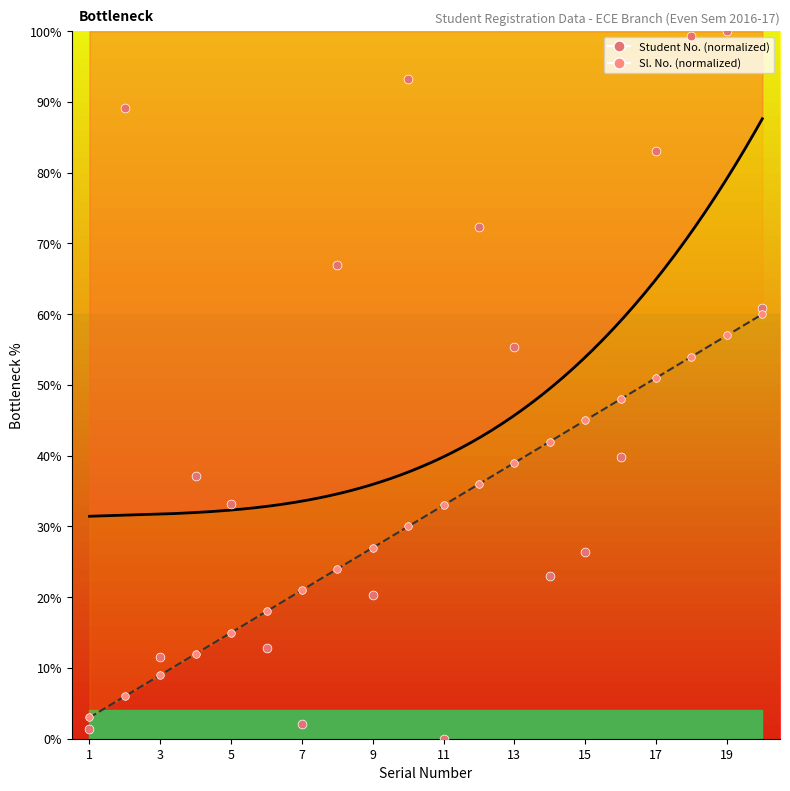

Is the value of Sl. No. at 15 greater than the value of Student No. at 4?

Yes